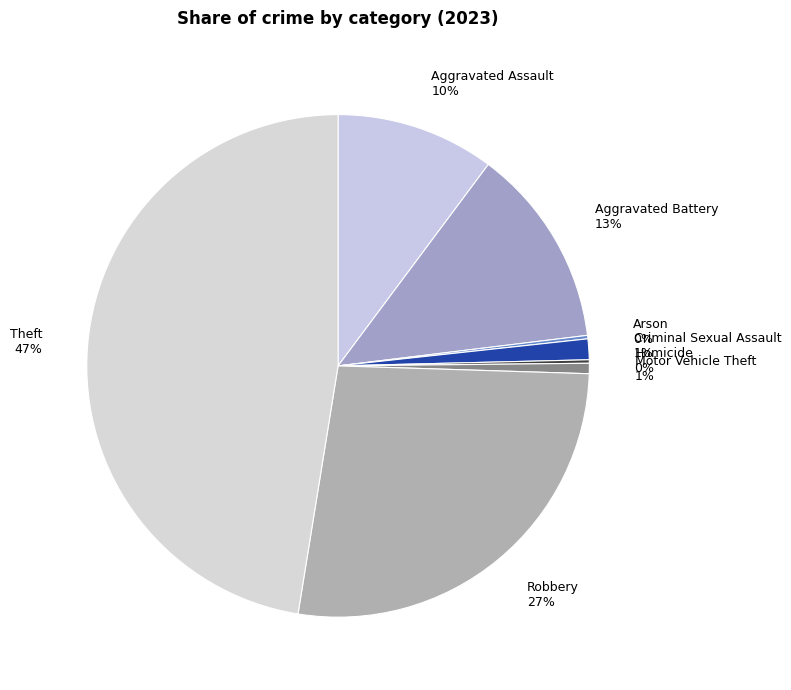

Is it true that Theft is 47% of the pie?

True